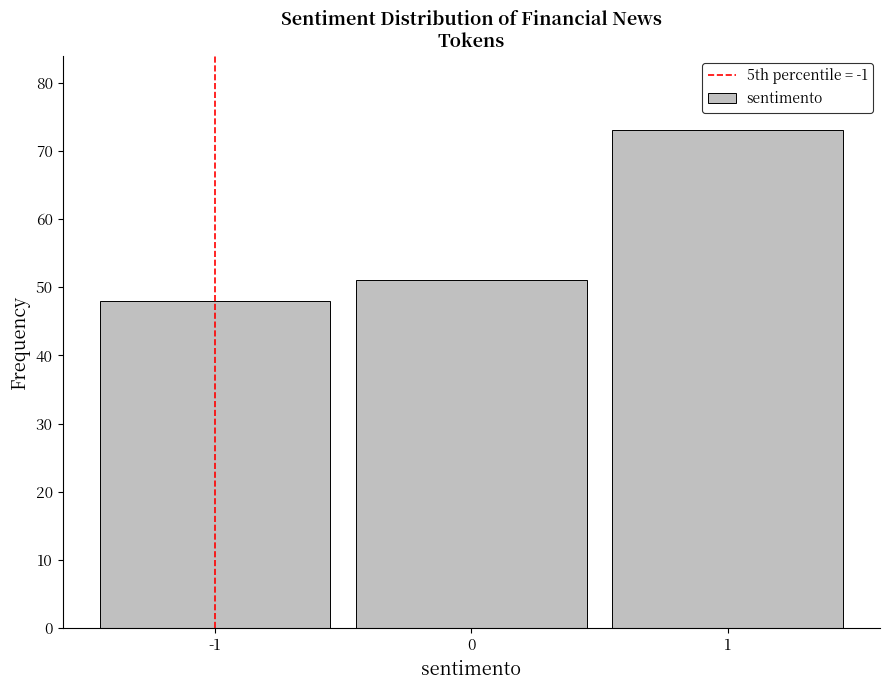

Reading left to right, list all the values displayed in this chart.

-1=48	0=51	1=73